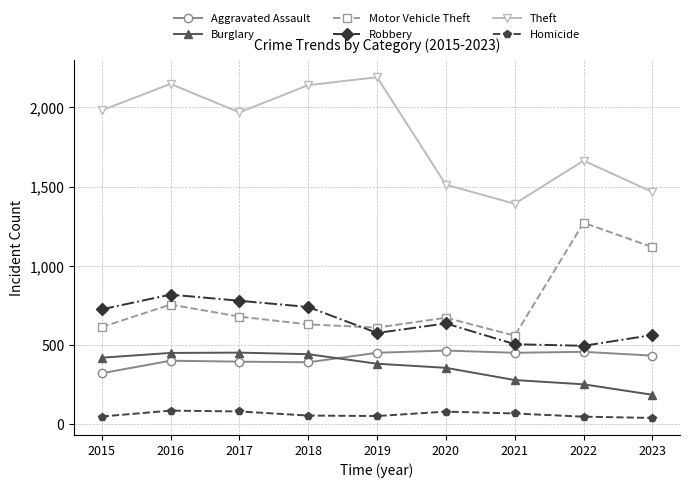

Count the number of categories in the chart.

9